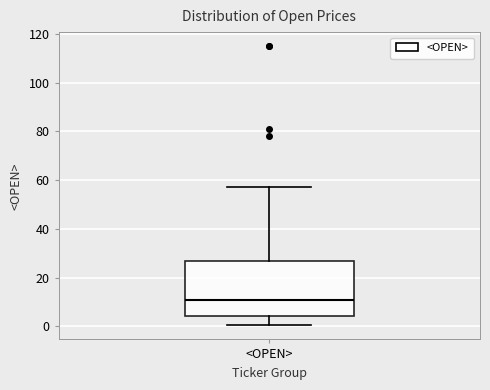

Where is the upper edge of the box for <OPEN> on the y-axis? The values are not printed on the chart, so give them approximately, as read against the axis.

26